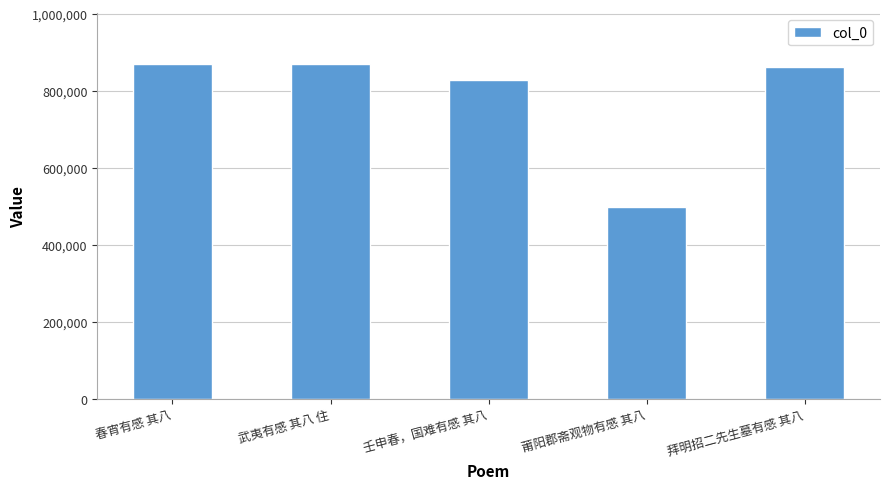

How many data points does each series have?

5